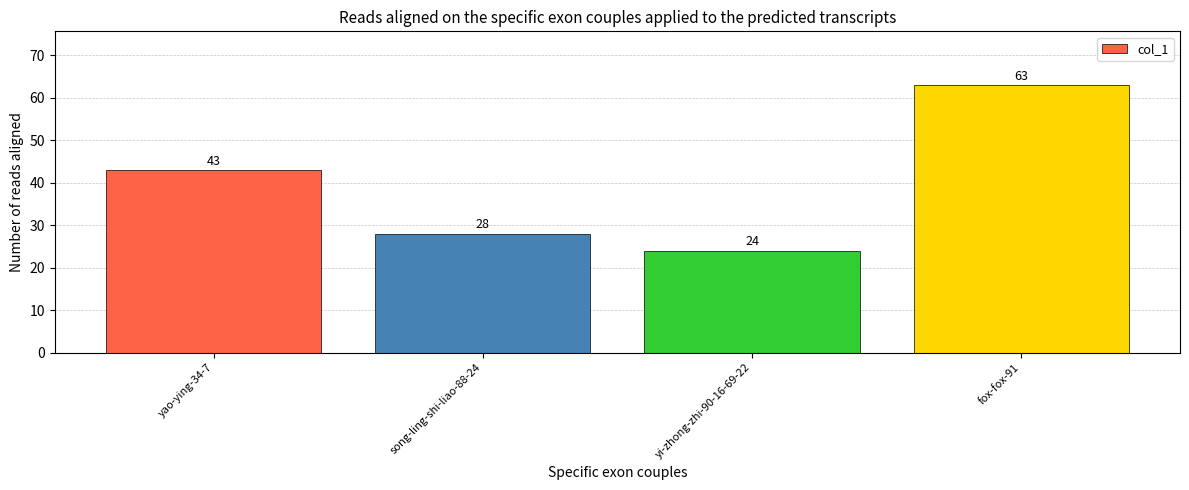

The value at yi-zhong-zhi-90-16-69-22 is 24. True or false?

True